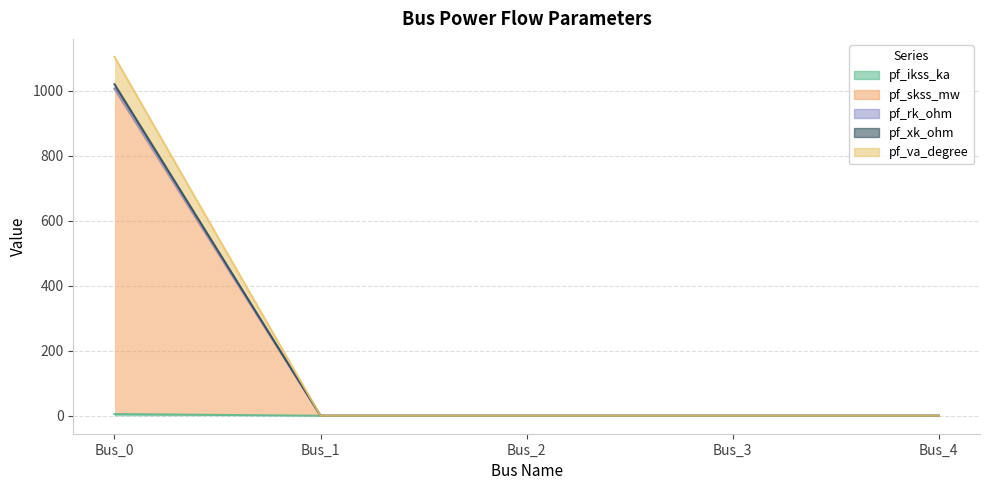

True or false: pf_rk_ohm has more than 0 points higher than both neighbors.

False